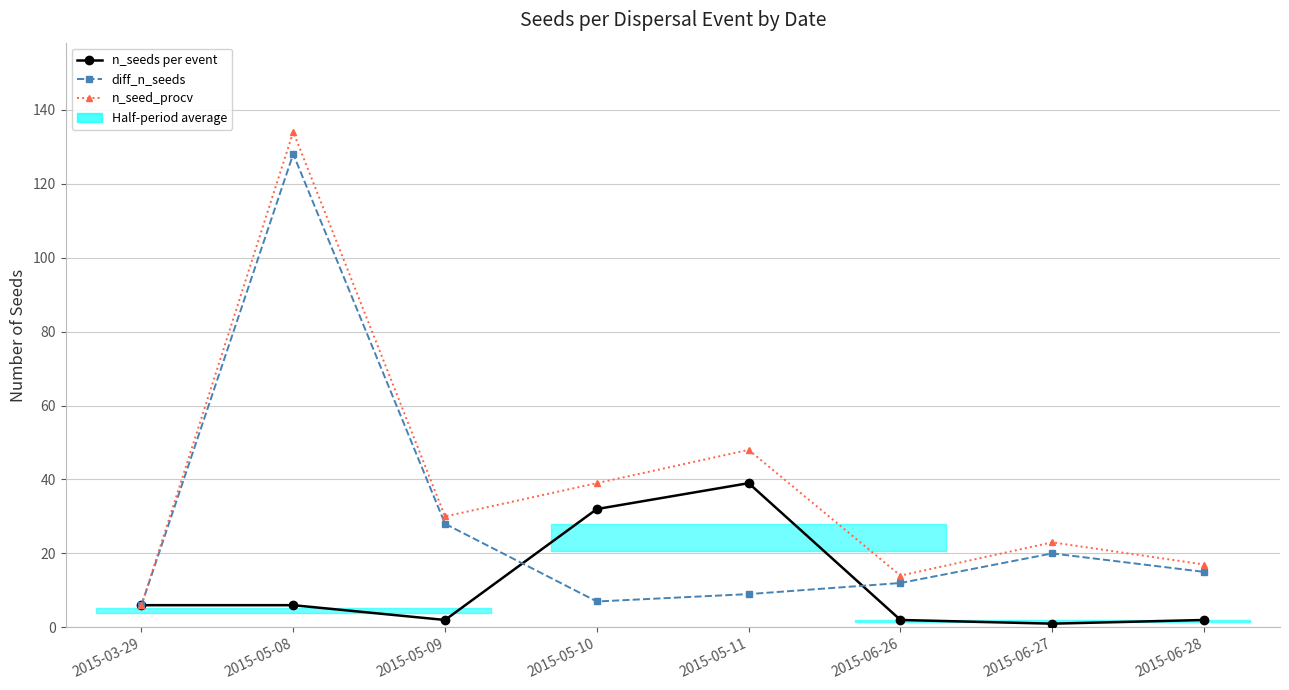

What is the minimum value for n_seeds per event?

1